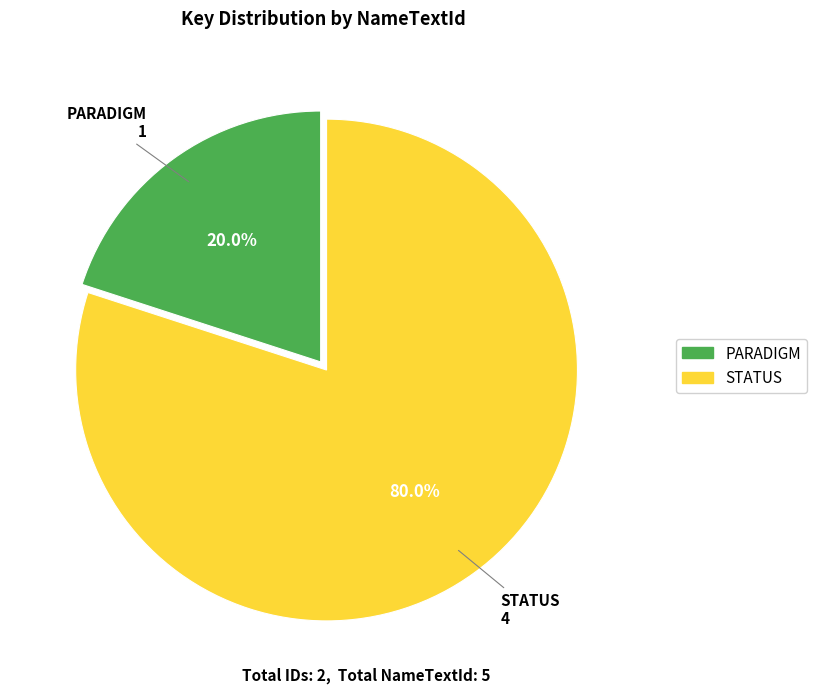

What is the ratio of the value at STATUS to the value at PARADIGM?

4.0